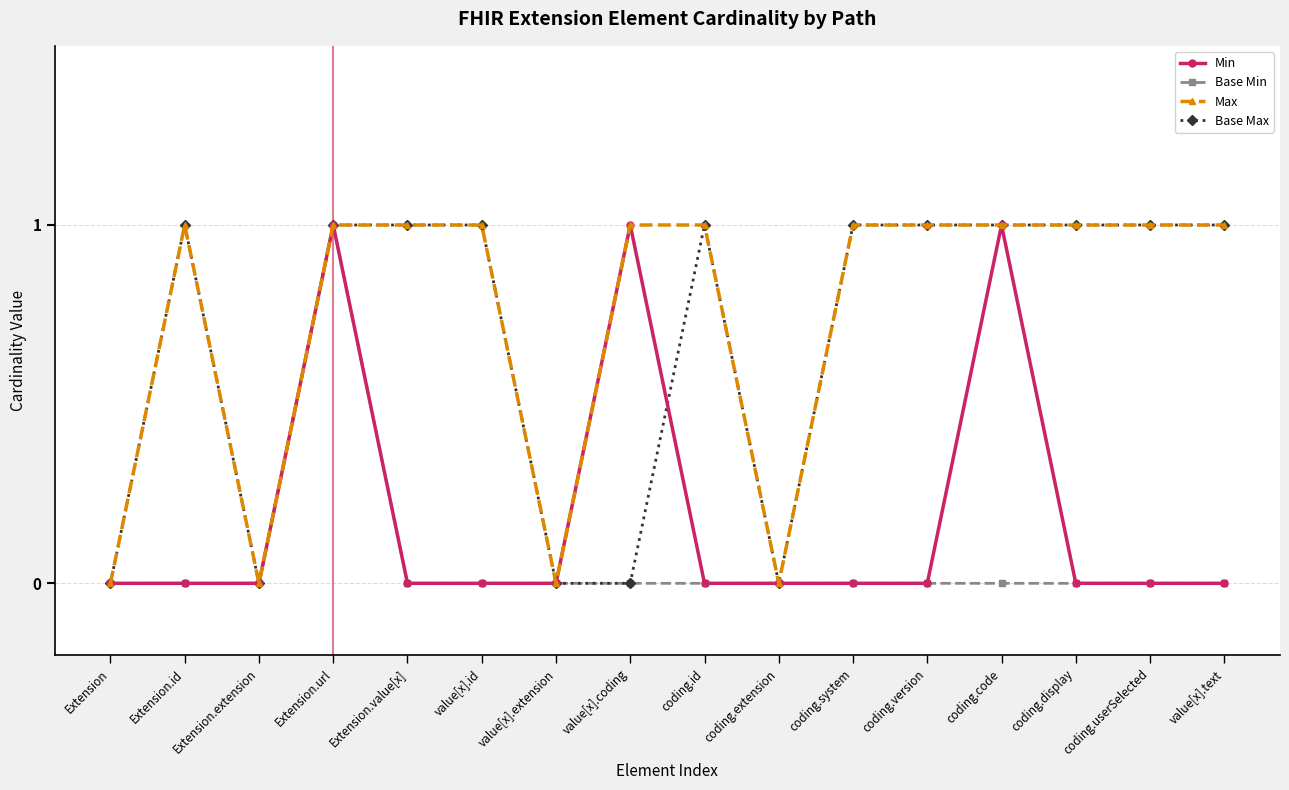

Reading right to left, transcribe all the data shown in this chart.

Min: 0	0	0	1	0	0	0	0	1	0	0	0	1	0	0	0
Base Min: 0	0	0	0	0	0	0	0	0	0	0	0	1	0	0	0
Max: 1	1	1	1	1	1	0	1	1	0	1	1	1	0	1	0
Base Max: 1	1	1	1	1	1	0	1	0	0	1	1	1	0	1	0